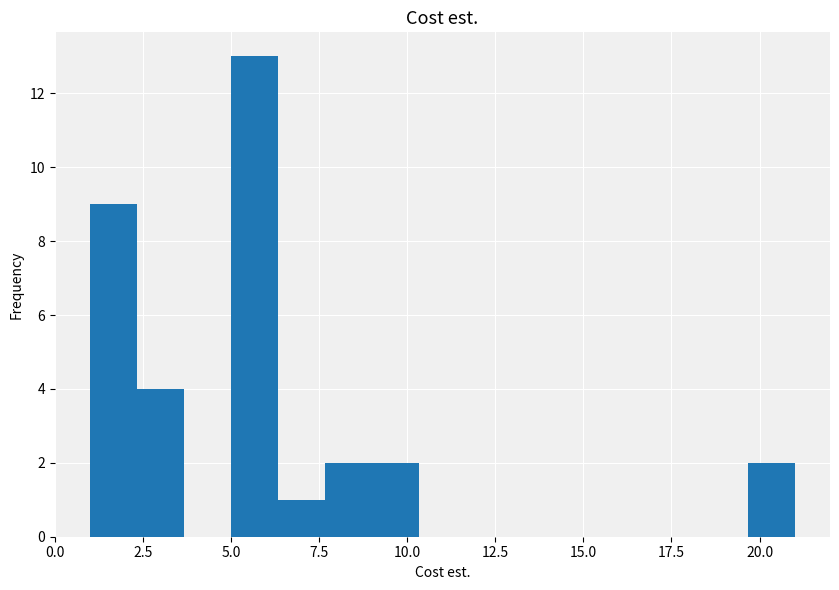

Read against the x-axis, roughly where is the centre of the tallest bar?

5.5